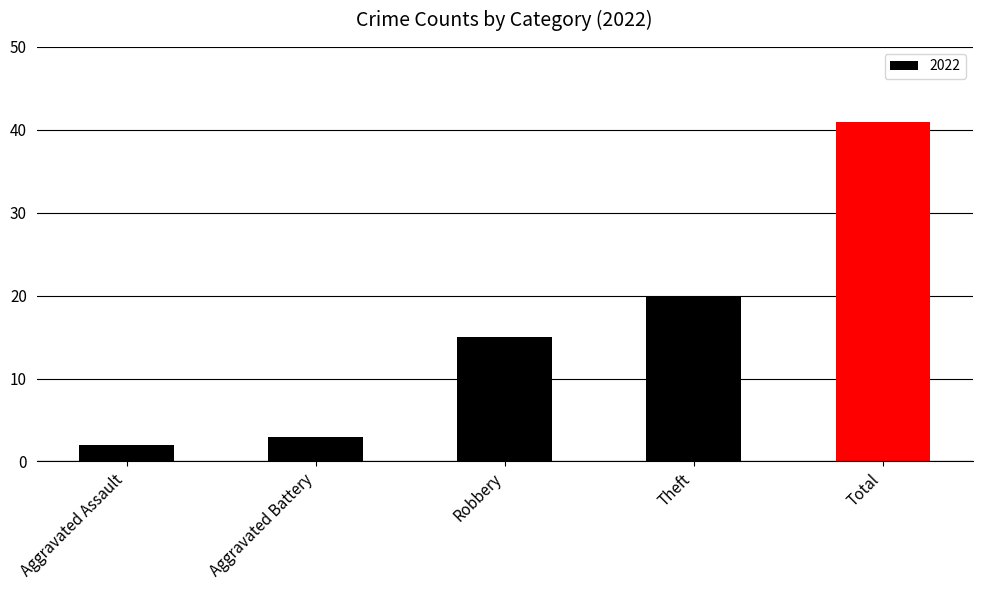

Reading left to right, list all the values displayed in this chart.

Aggravated Assault=2	Aggravated Battery=3	Robbery=15	Theft=20	Total=41